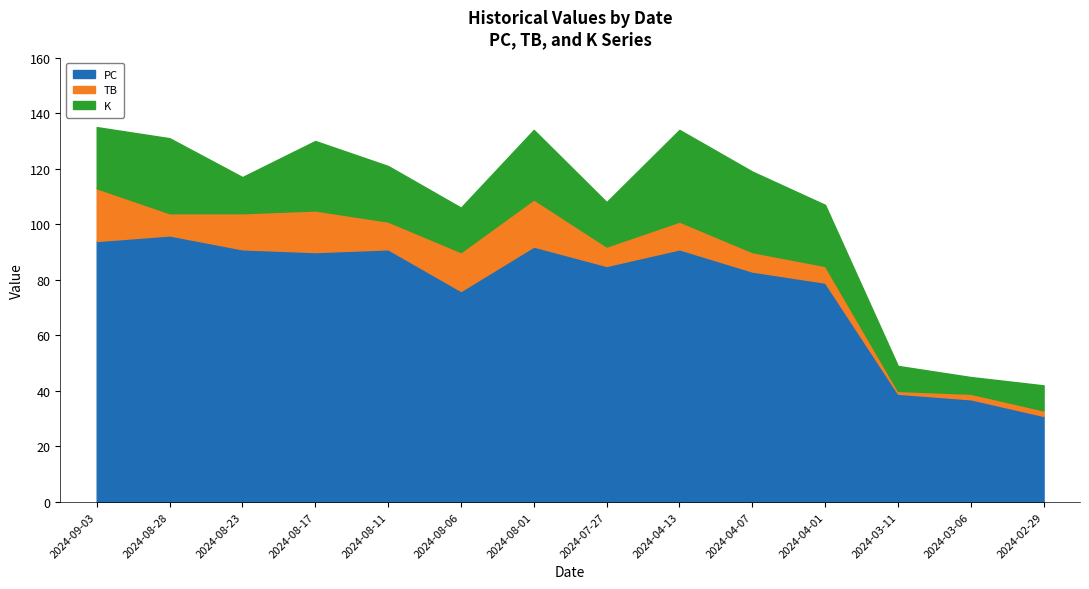

Reading left to right, list all the values displayed in this chart.

PC: 94	96	91	90	91	76	92	85	91	83	79	39	37	31
TB: 19	8	13	15	10	14	17	7	10	7	6	1	2	2
K: 22	27	13	25	20	16	25	16	33	29	22	9	6	9